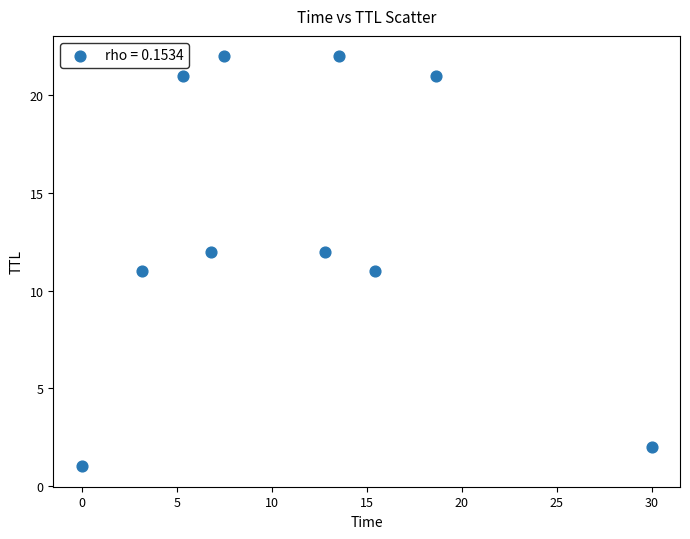

What is the range of Y values (max minus min)?

21